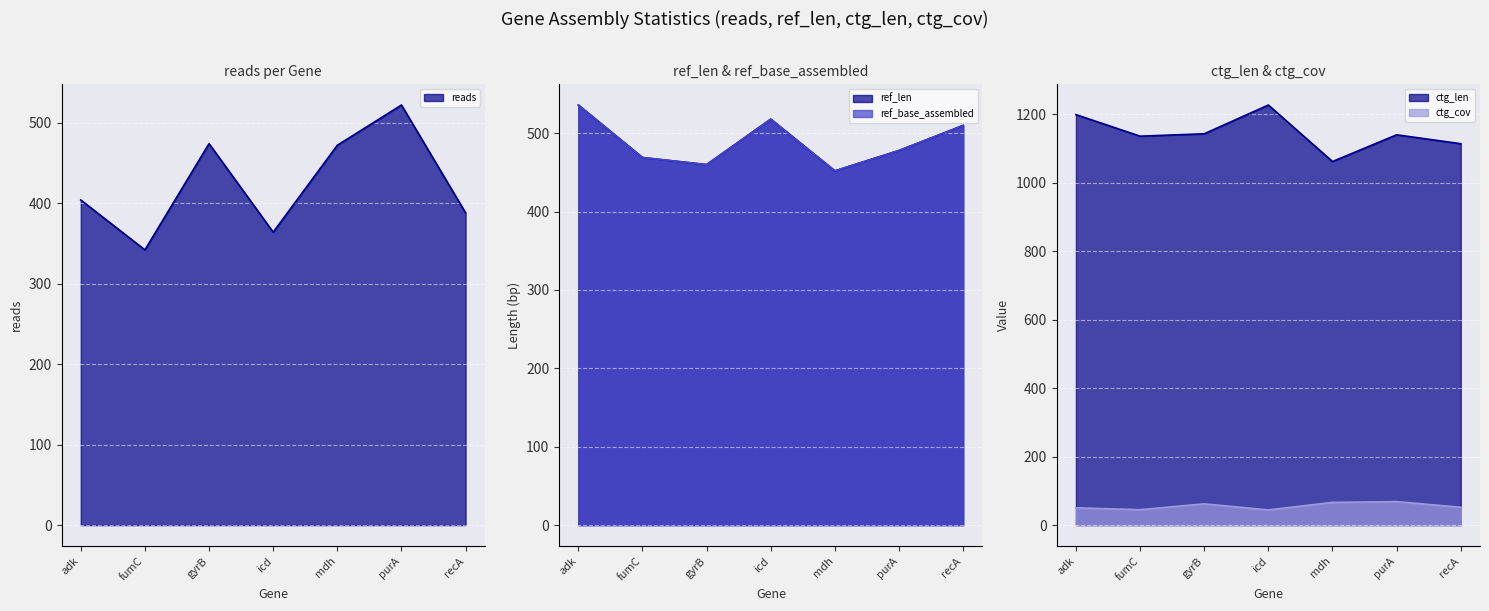

What is the total value across all series at mdh?

2504.4